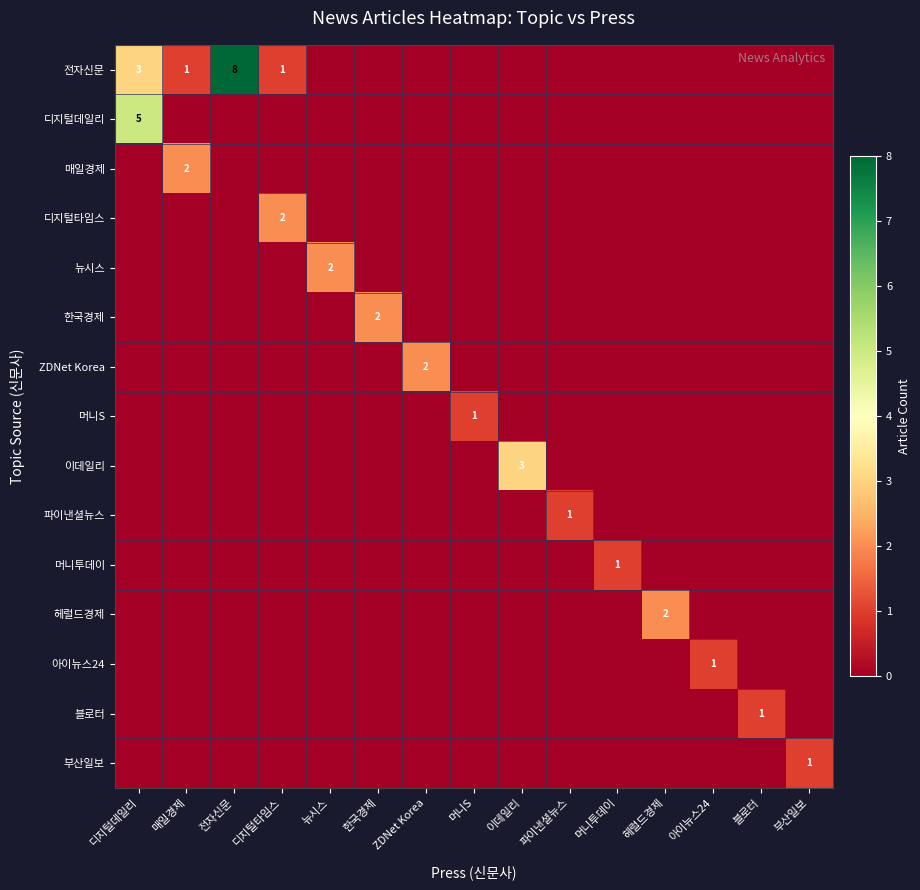

Between 이데일리 and 블로터, which is larger?

이데일리